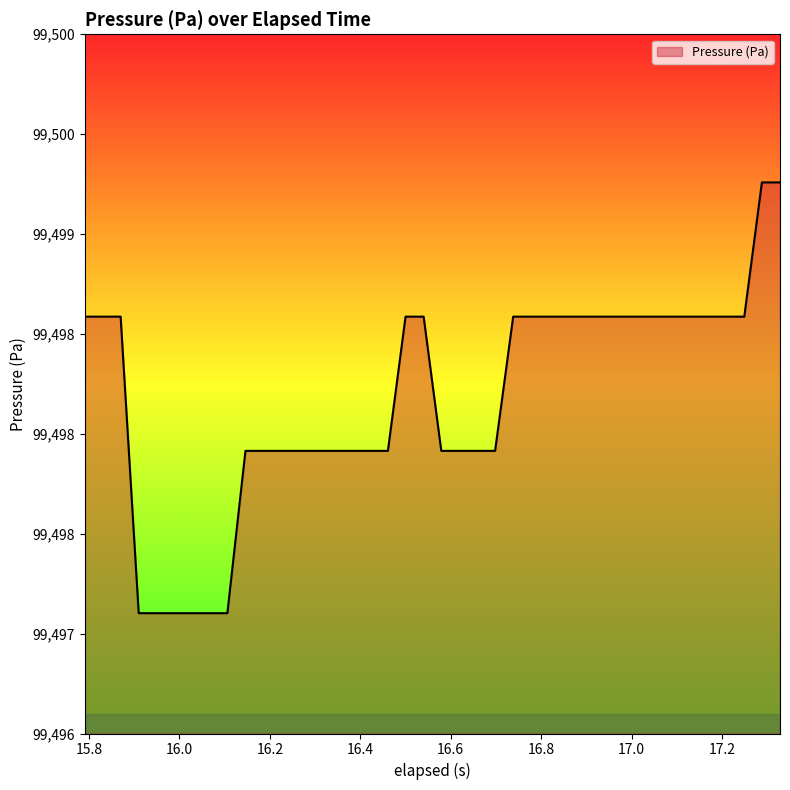

Is this an area chart (filled region under the line)?

Yes